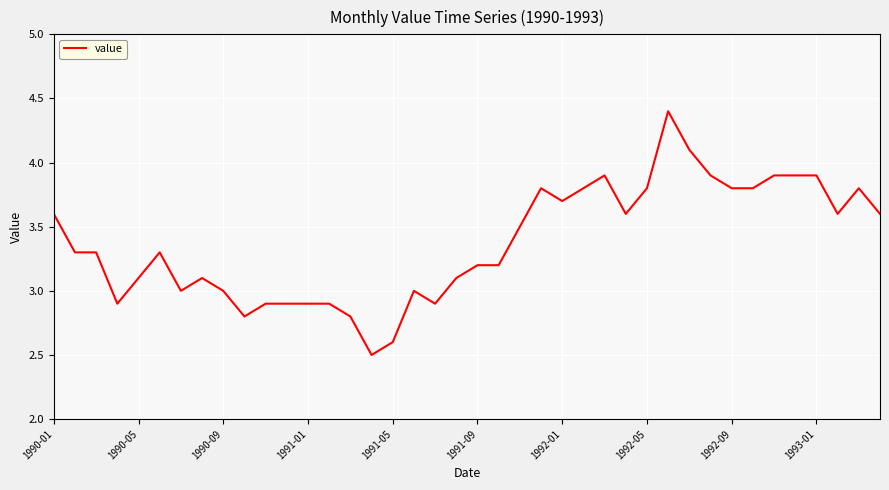

What is the difference between the maximum and minimum values?

1.9